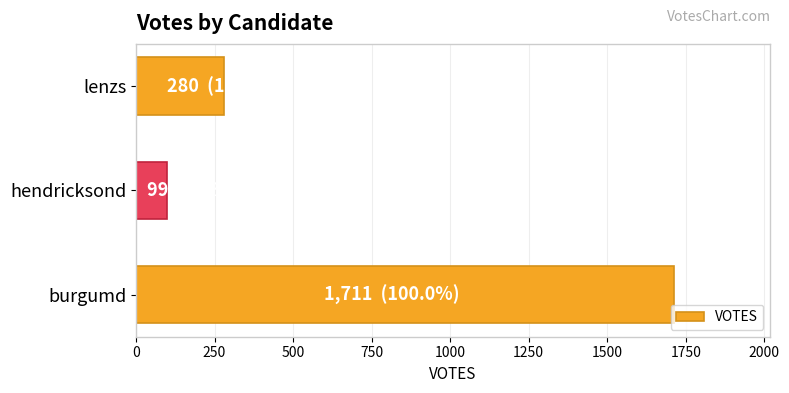

List the labels in order of value, largest first.

burgumd, lenzs, hendricksond